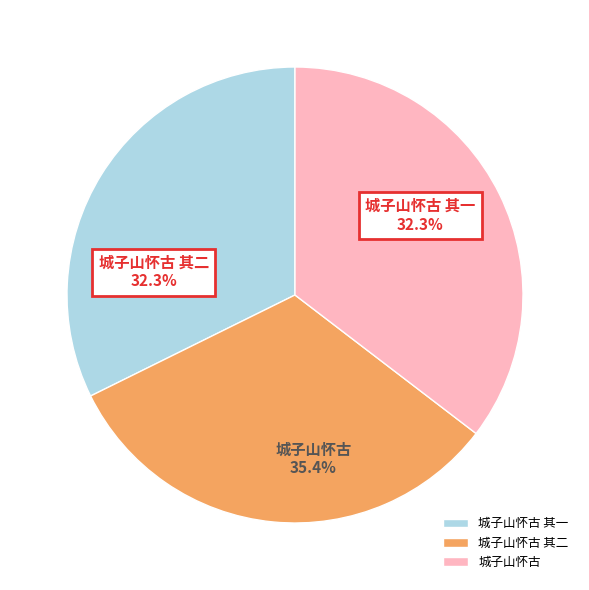

What percentage is the 城子山怀古 slice, to the nearest percent?

35%